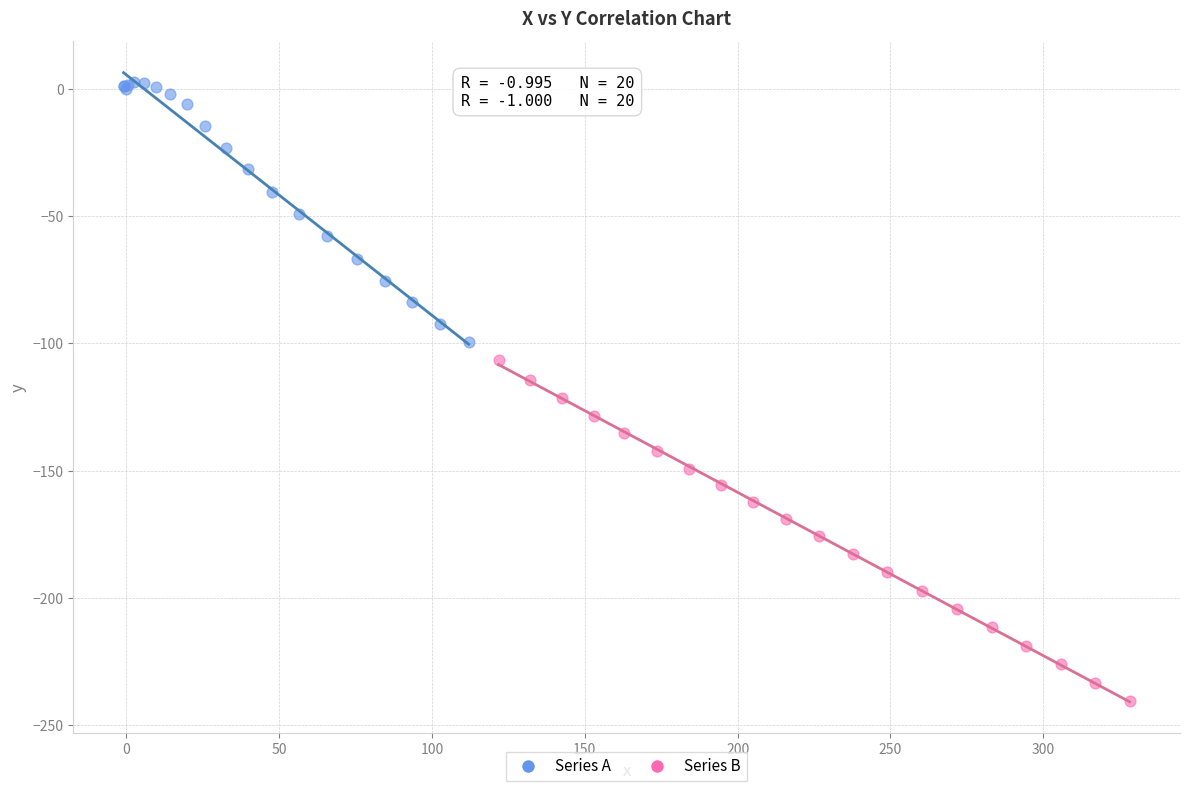

Which series reaches the maximum Y coordinate?

Series A